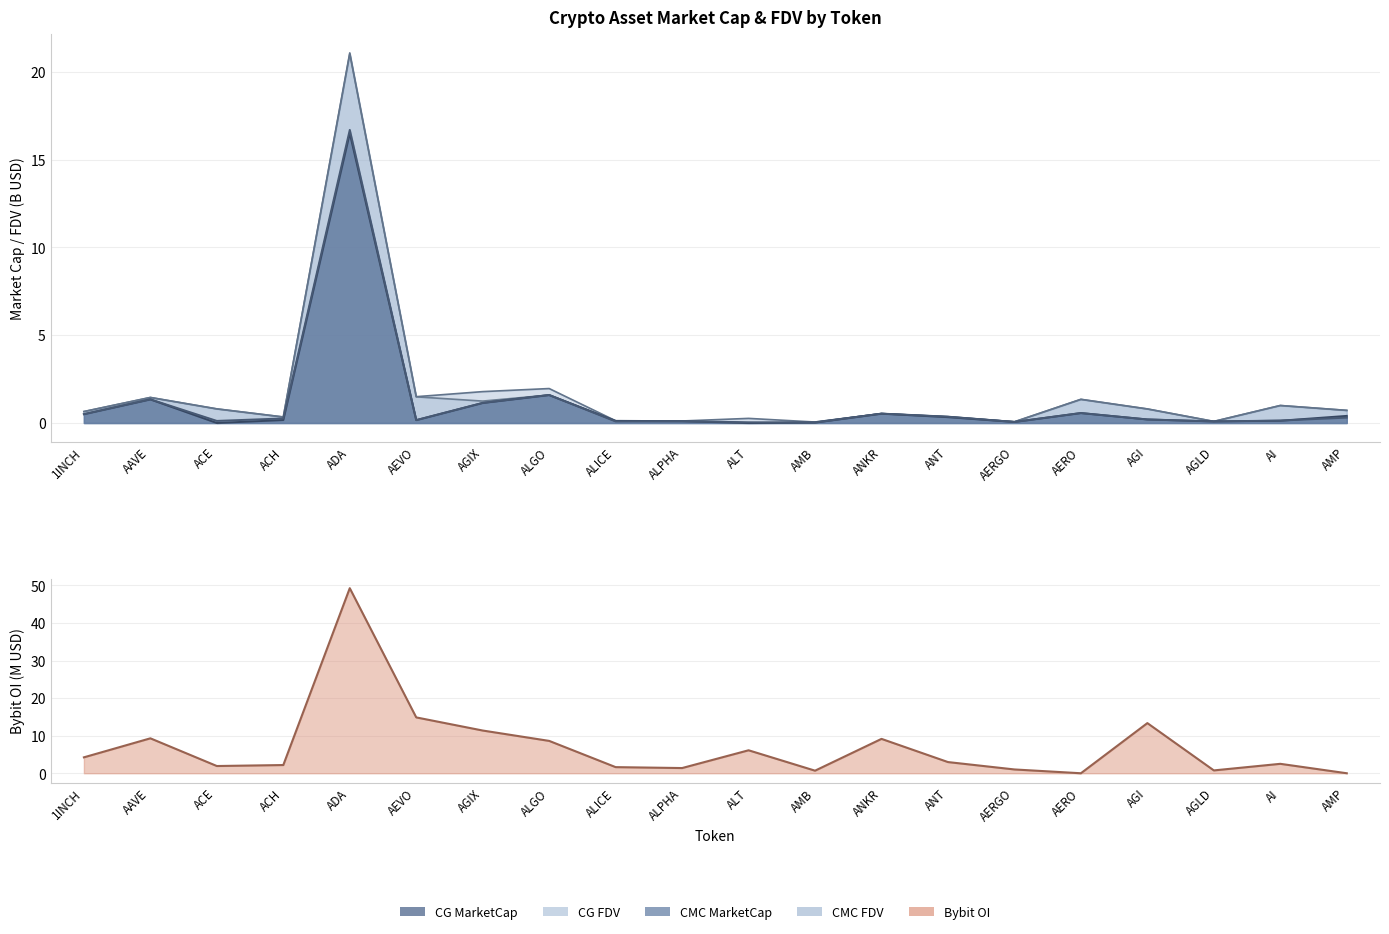

Which series changed the most between ADA and AERGO?

Bybit_OI